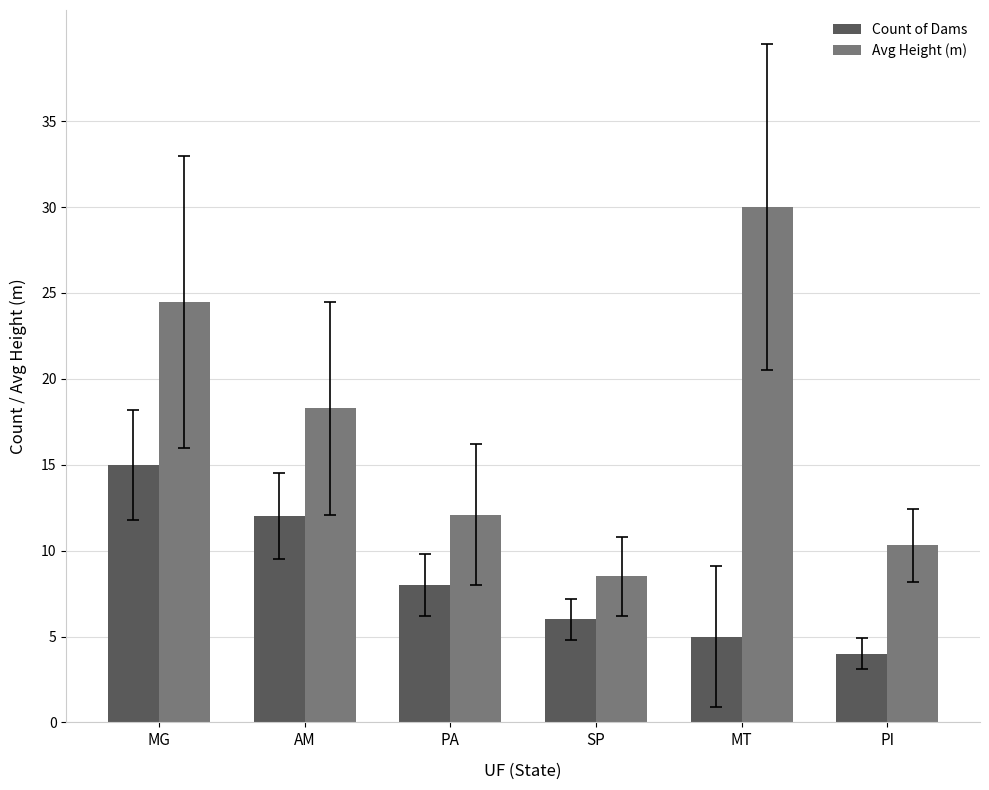

What is the label of the 2nd bar from the left?

AM